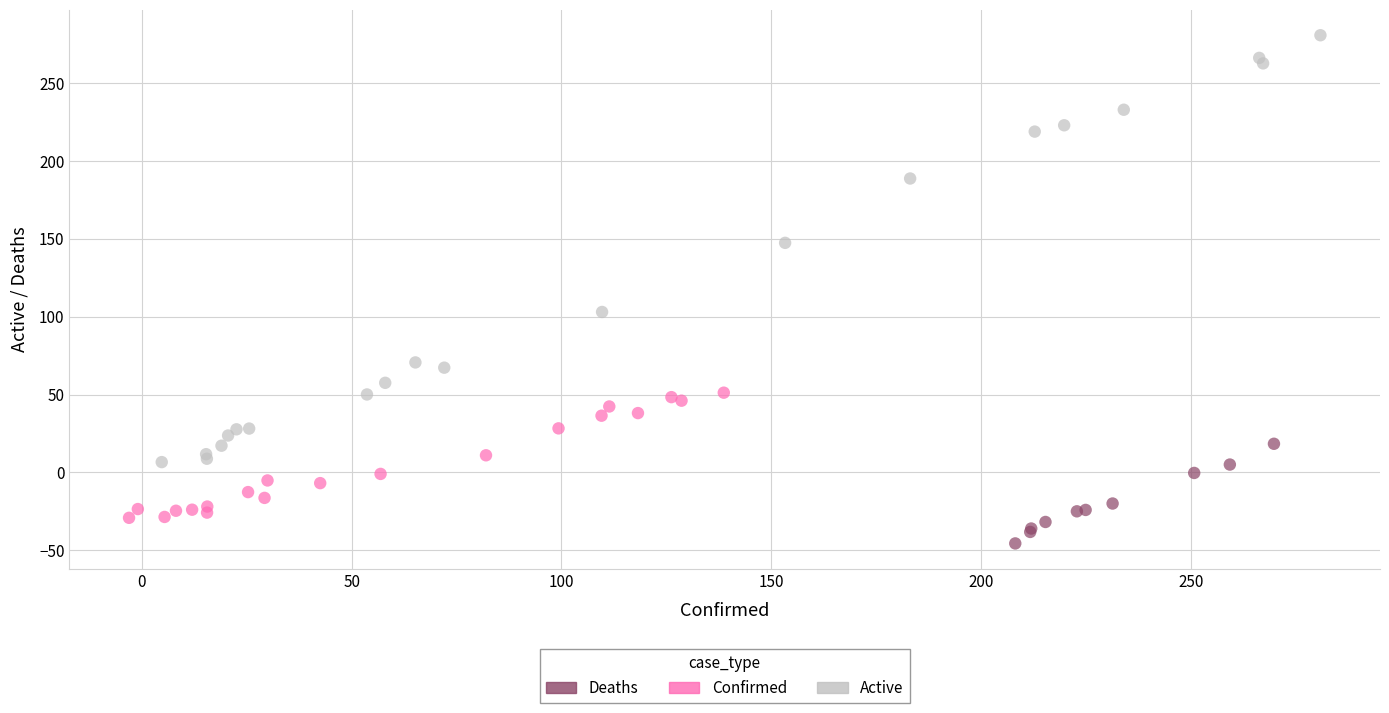

Which series contains the highest Y value?

Active